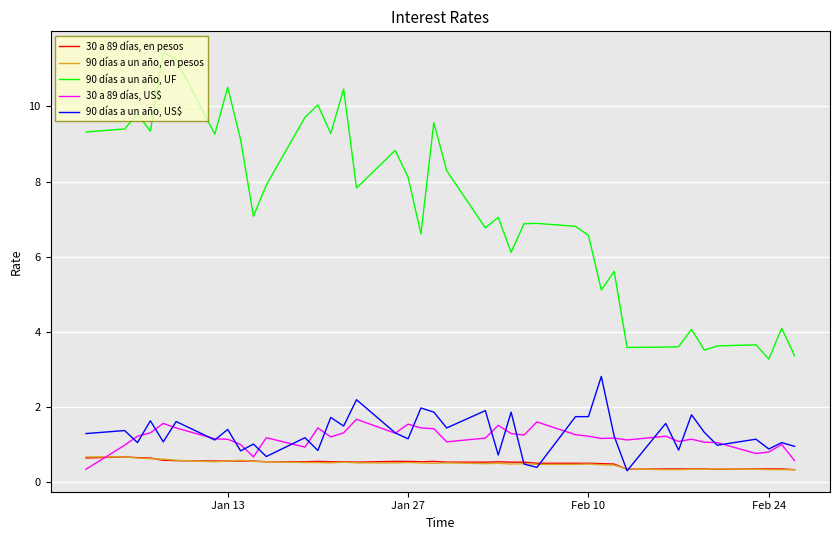

Which series has the widest spread of values?

90 días a un año, UF